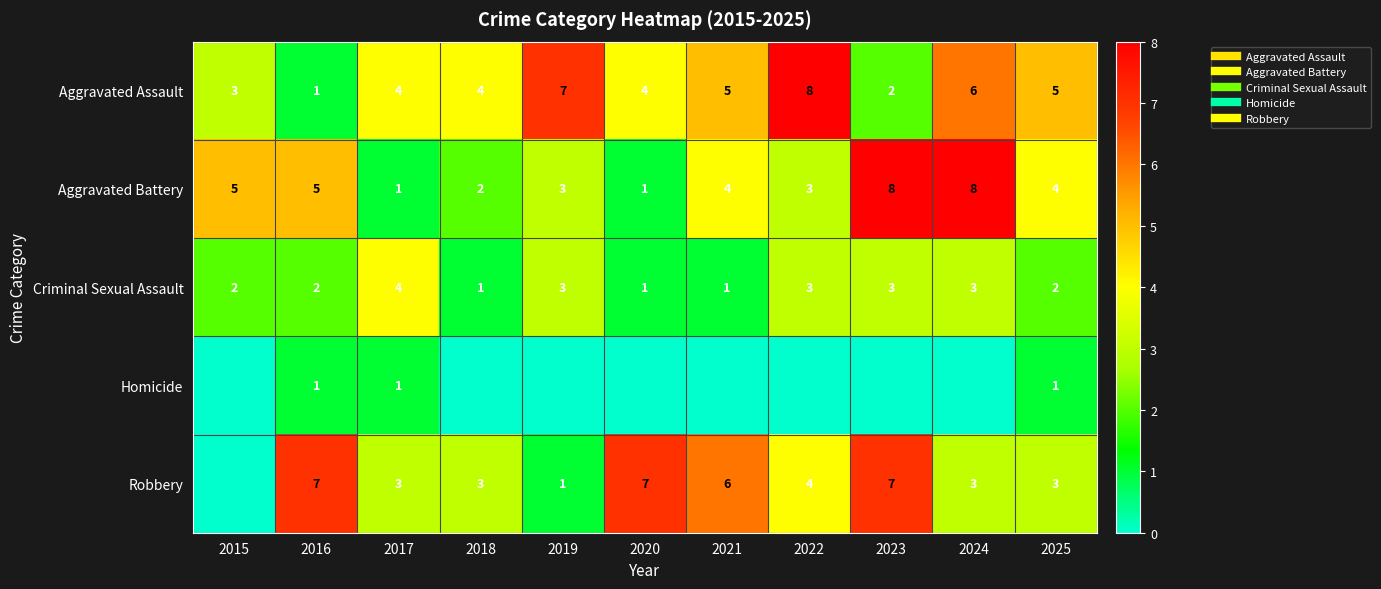

Rank the series by their maximum value, from highest to lowest.

Aggravated Assault, Aggravated Battery, Robbery, Criminal Sexual Assault, Homicide